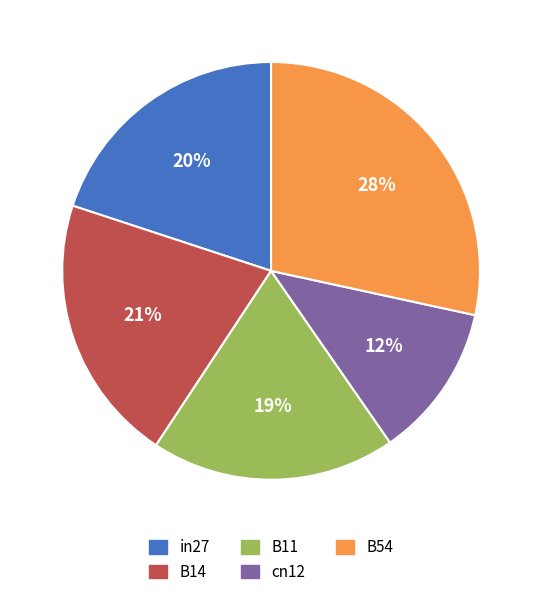

The B54 slice represents 16% of the pie. True or false?

False